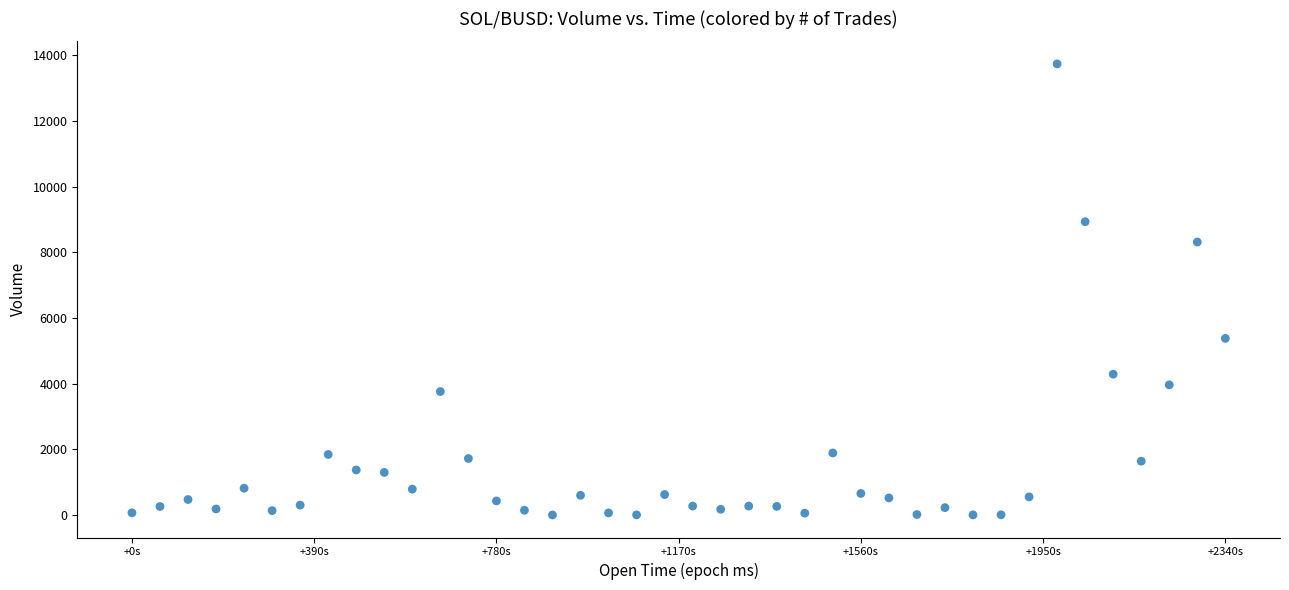

What is the range of Y values (max minus min)?

13737